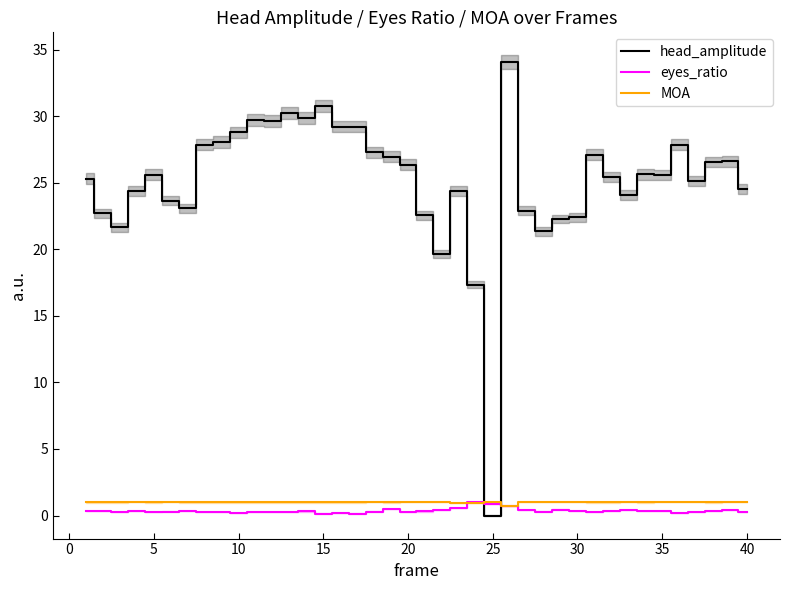

How many times do MOA and head_amplitude cross each other?

2